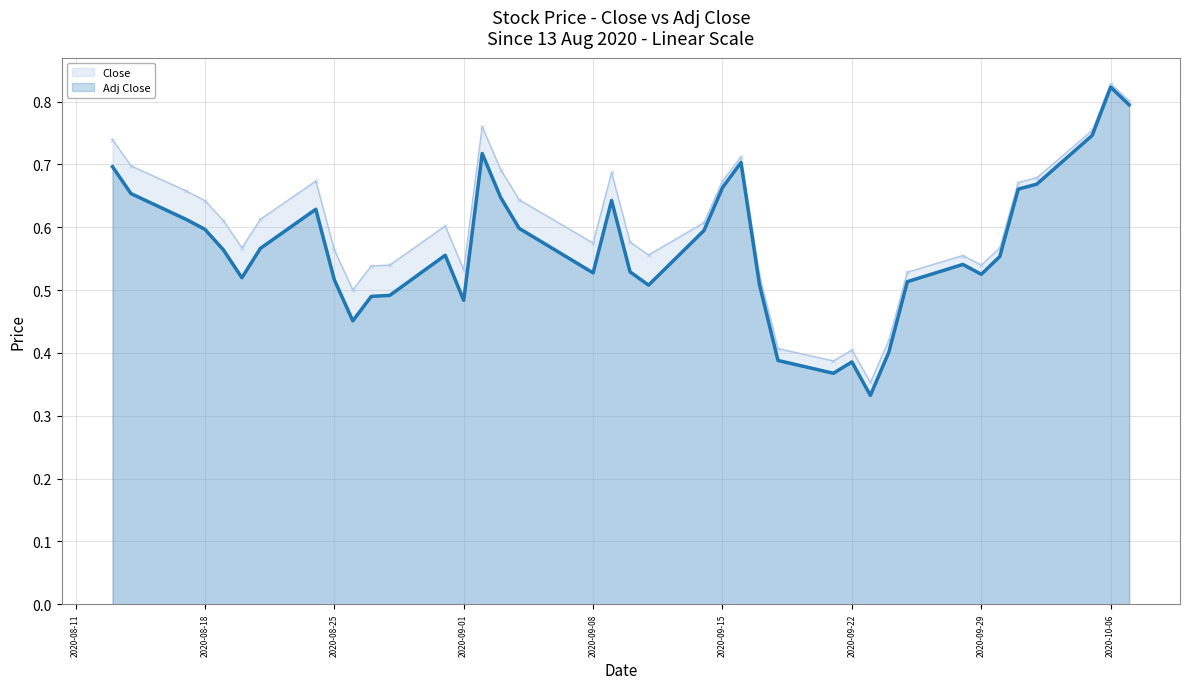

Does the chart display data point markers on the line(s)?

No